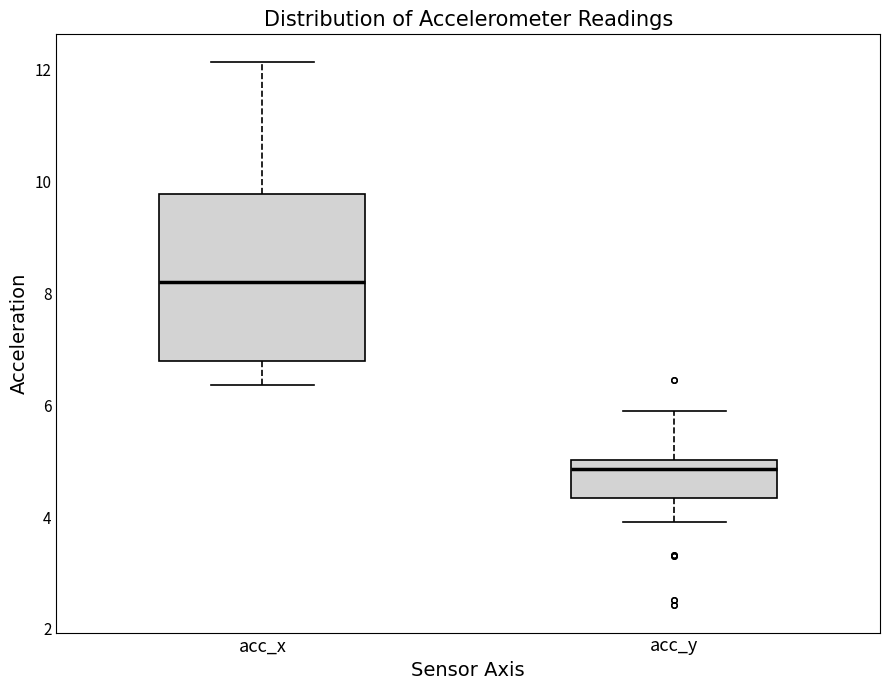

Reading left to right, read every box against the y-axis: the position of its median line, the range the box covers, and the ends of its whiskers. The values are not printed on the chart, so give them approximately, as read against the axis.

acc_x: median 8.2, box 6.8 to 9.8, whiskers 6.4 to 12.2
acc_y: median 4.8, box 4.4 to 5.0, whiskers 4.0 to 5.8